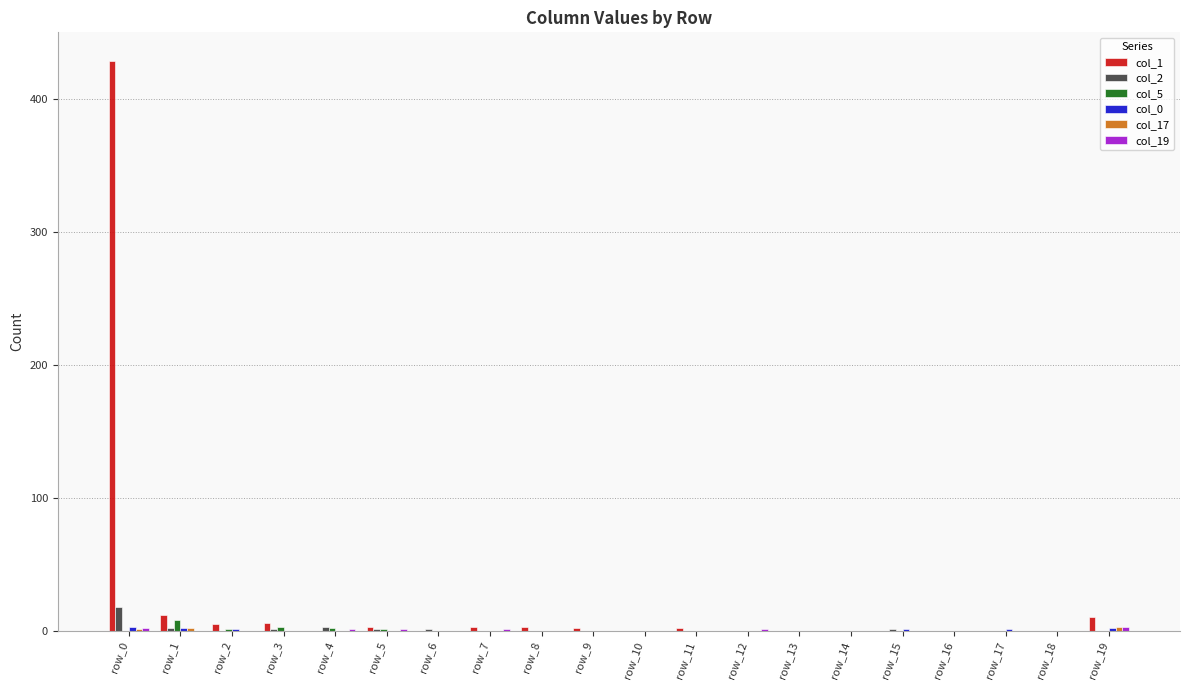

Which label corresponds to the largest value in the chart?

row_0